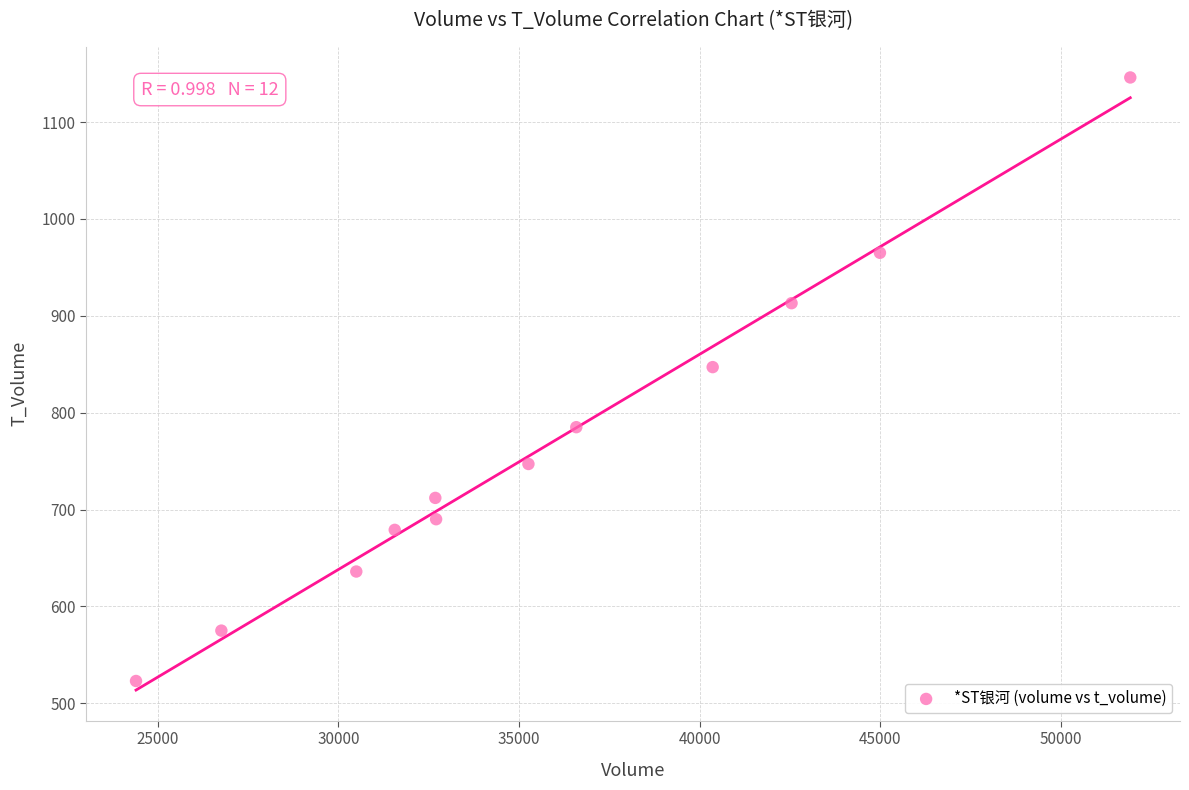

What is the range of X values (max minus min)?

27516